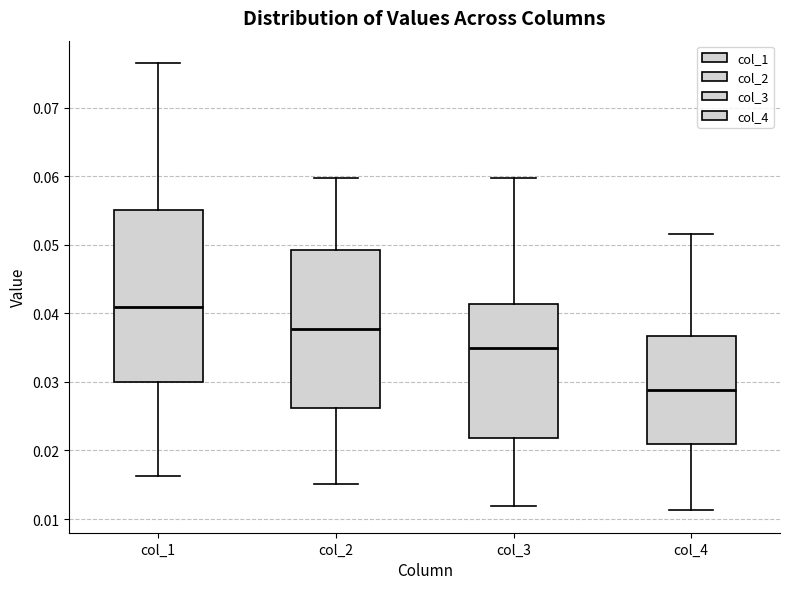

Which box has the highest median line?

col_1